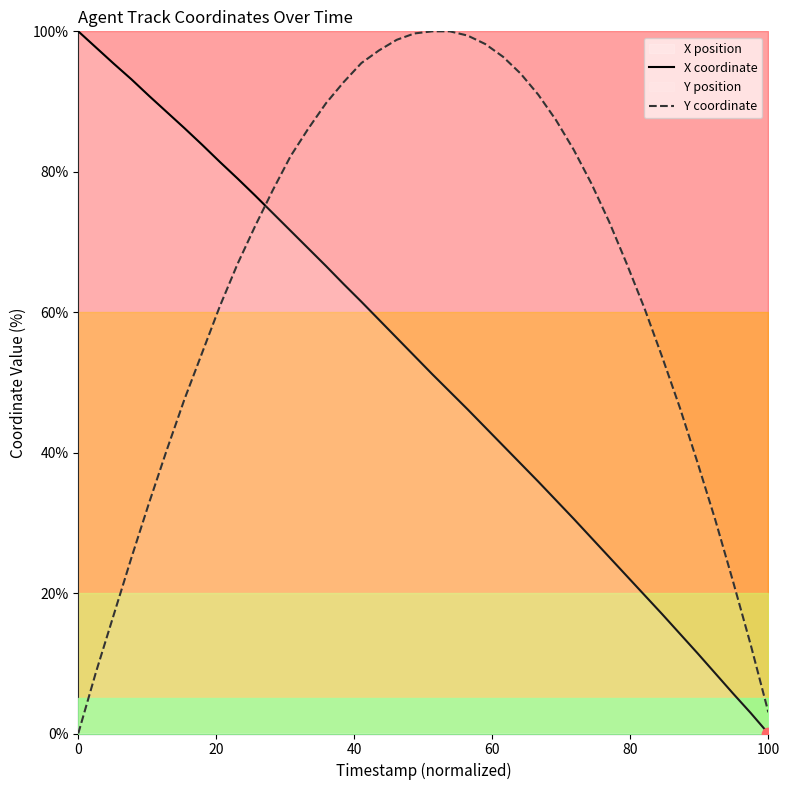

How many intersections are there between Y coordinate and X coordinate?

1